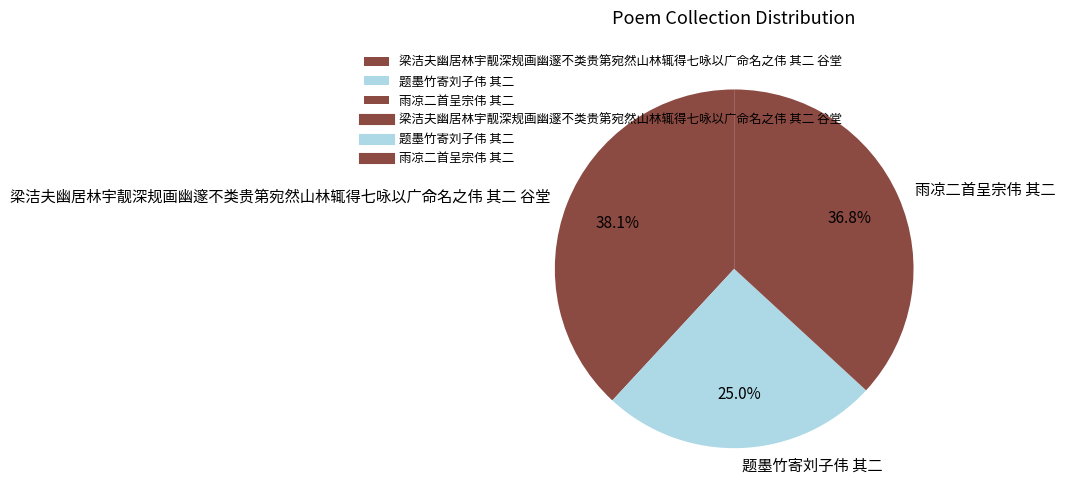

Is it true that 梁洁夫幽居林宇靓深规画幽邃不类贵第宛然山林辄得七咏以广命名之伟 其二 谷堂 is 30% of the pie?

False